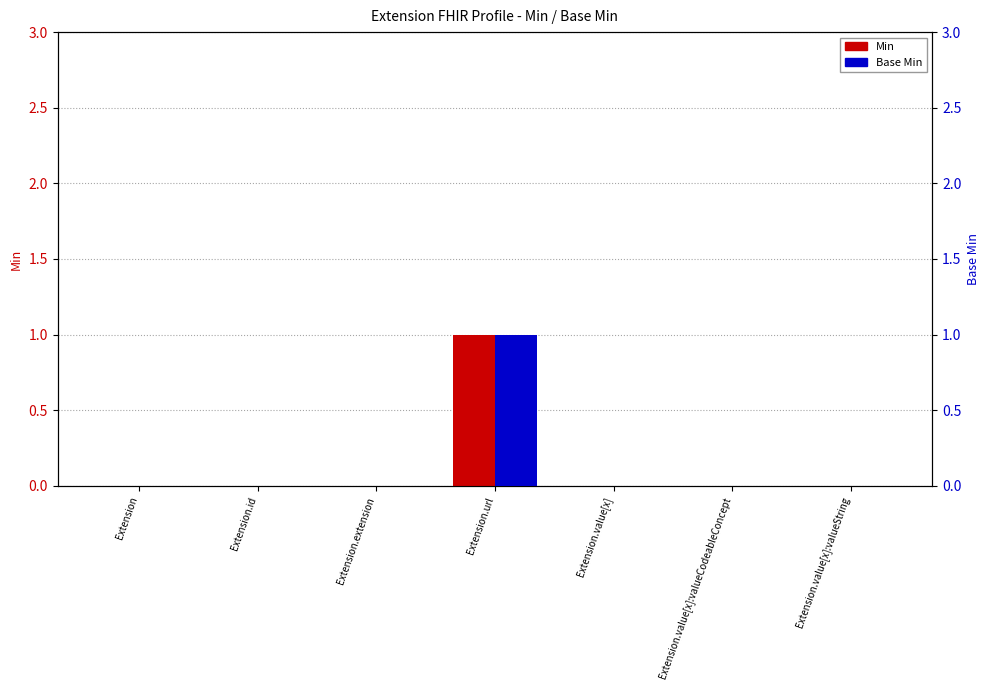

What is the highest value of the Base Min series?

1